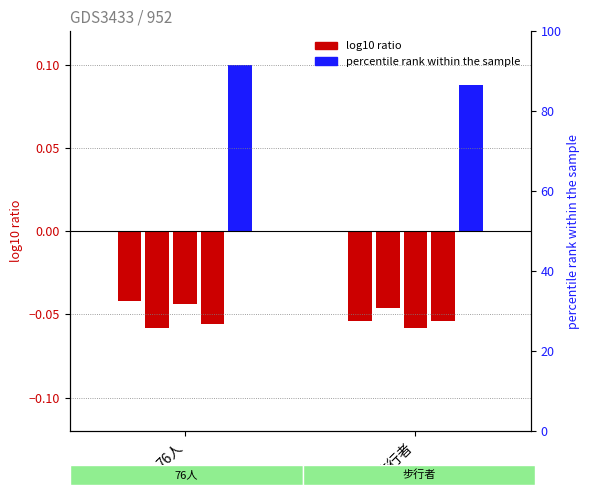

What is the label of the 2nd bar from the right?

76人